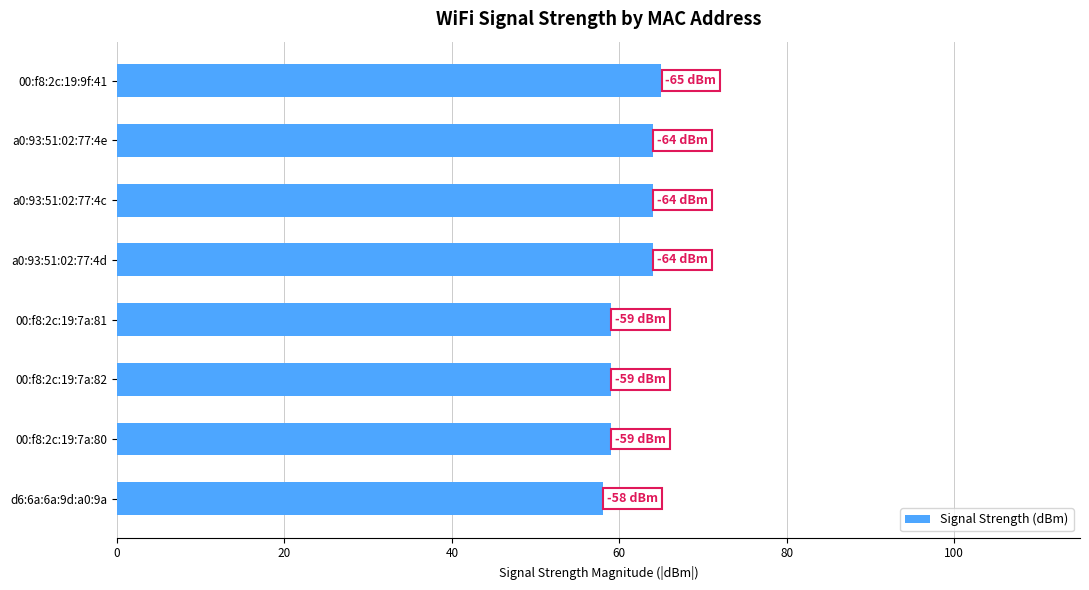

What is the sum of all values?

492